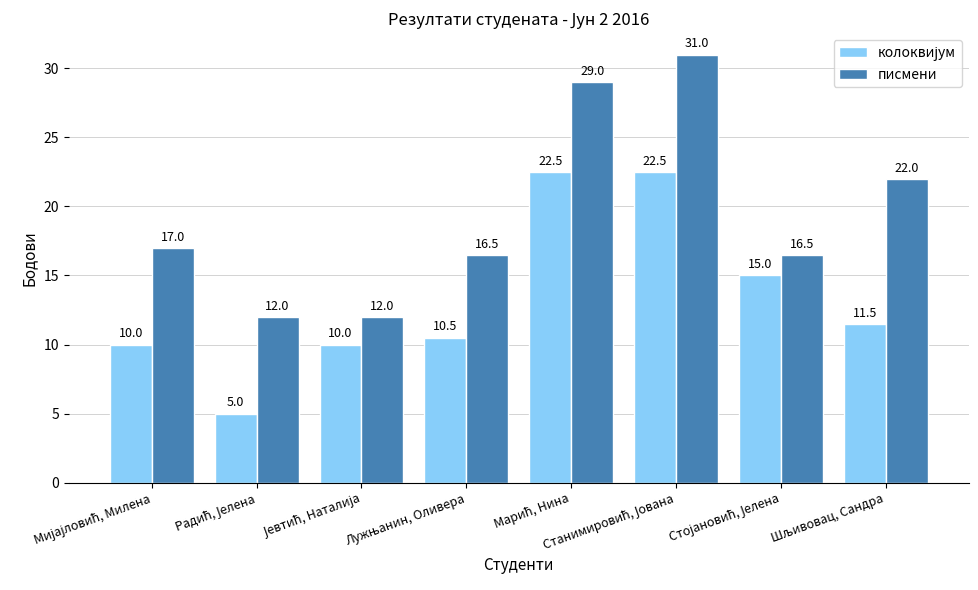

Which series has the largest total across all categories?

писмени